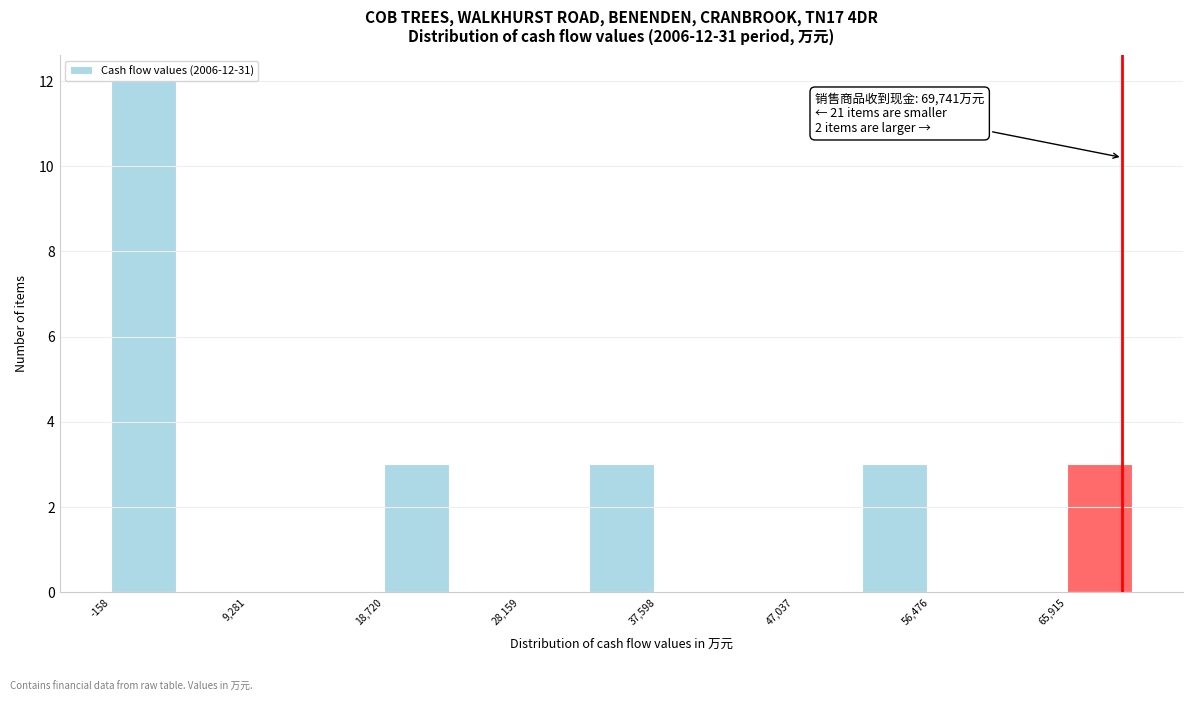

Which range on the x-axis has the tallest bar?

0 to 5000